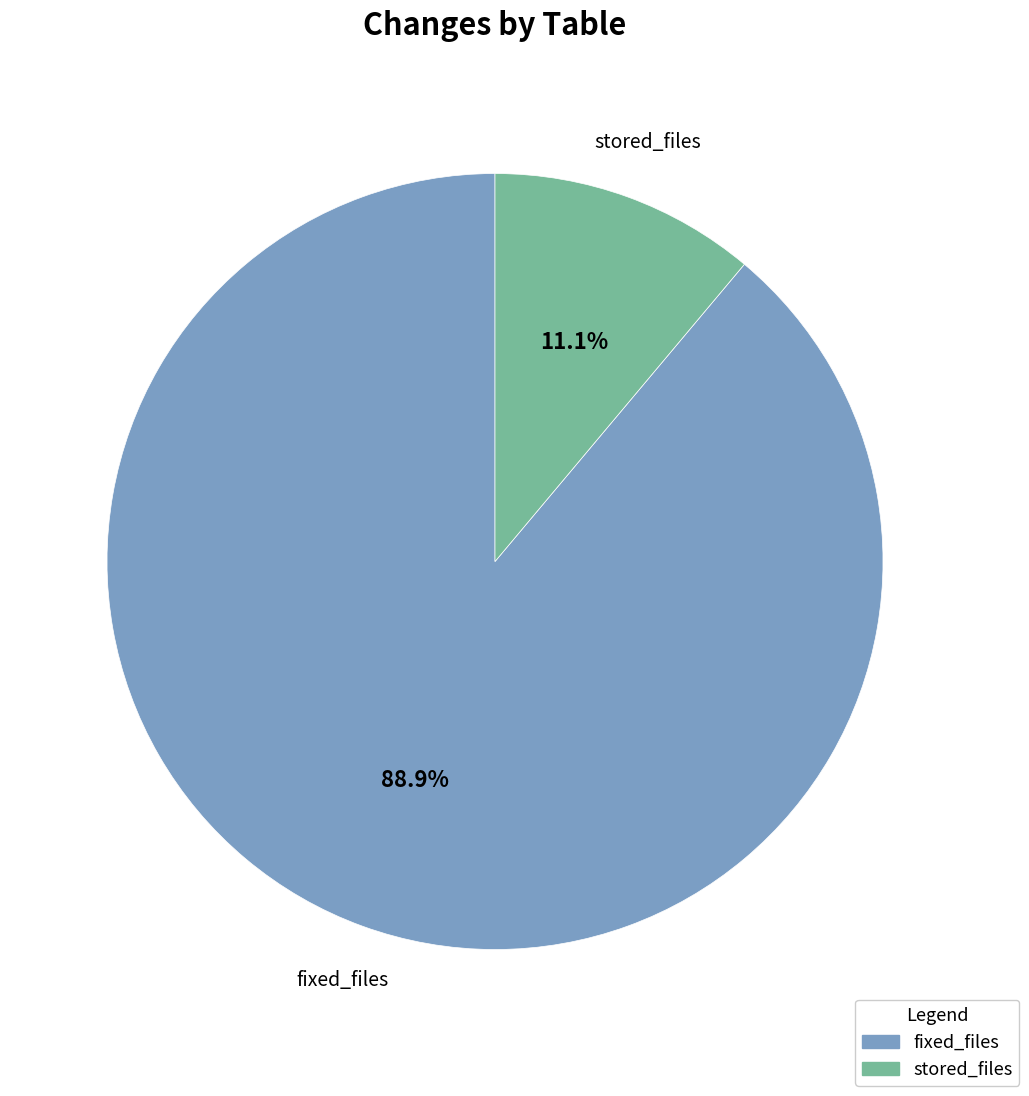

Does any single category account for the majority?

Yes